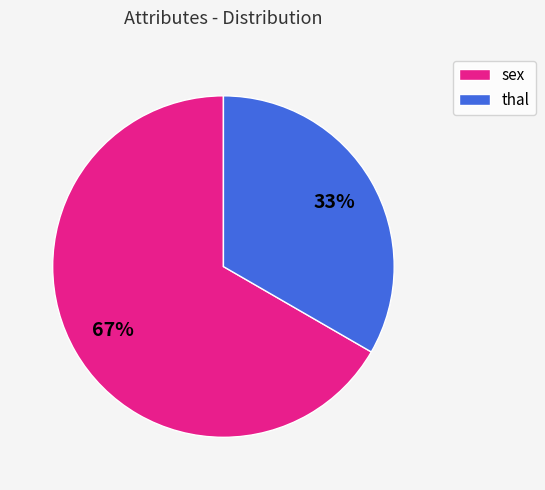

Which has a higher value, thal or sex?

sex